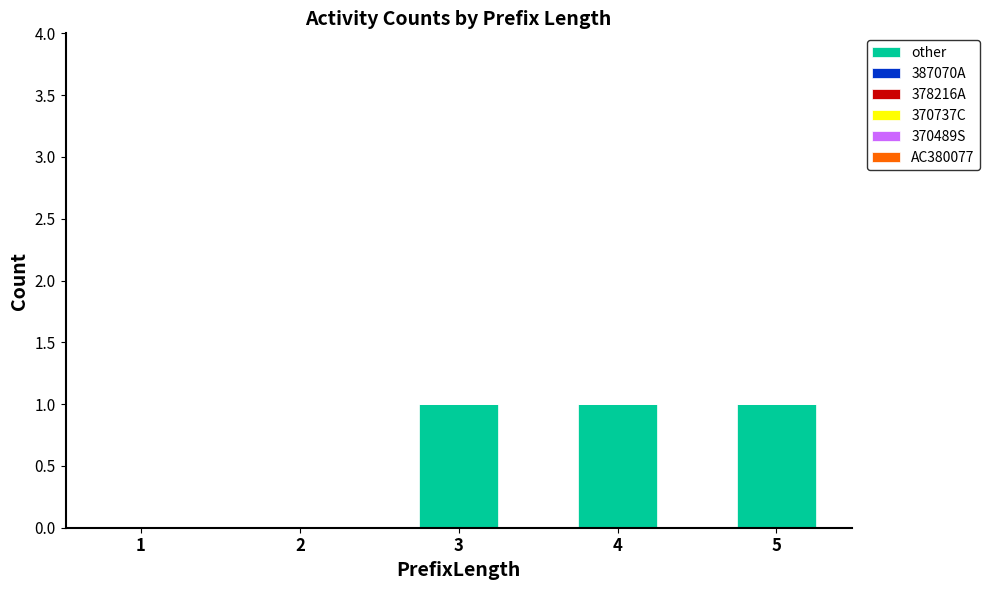

What is the sum of all values?

3